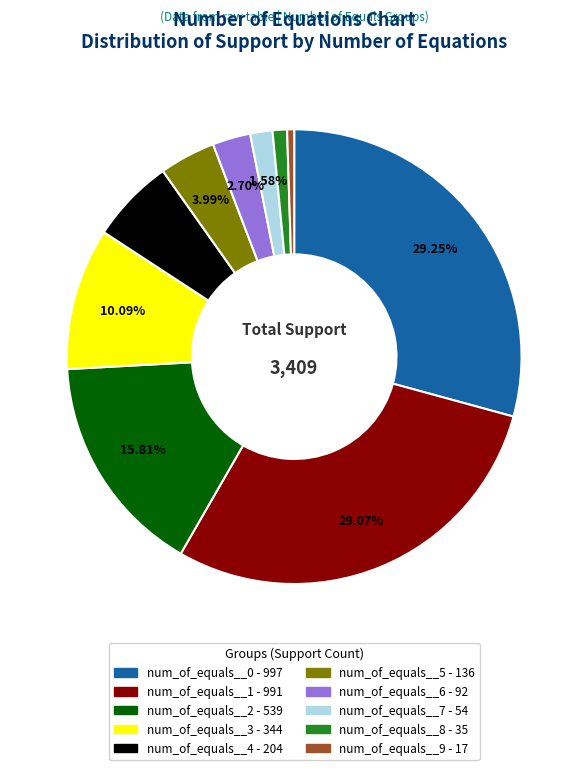

The num_of_equals__0 slice represents 20% of the pie. True or false?

False